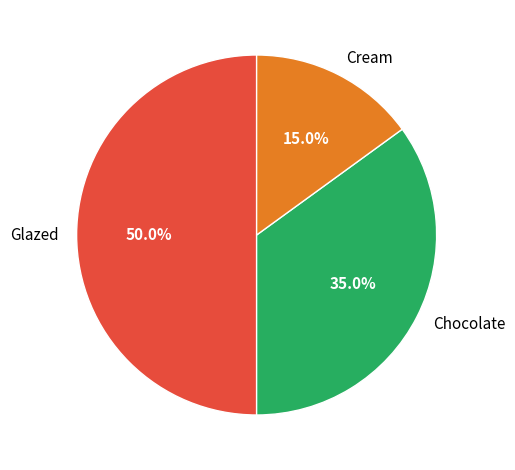

Is the sum of Chocolate and Glazed greater than half?

Yes